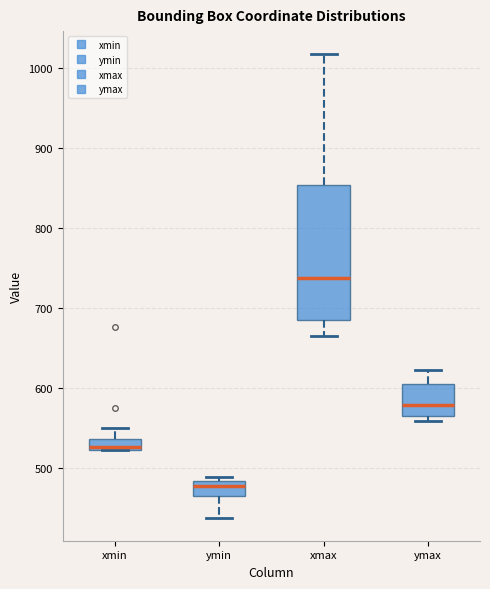

Which box has the lowest median line?

ymin